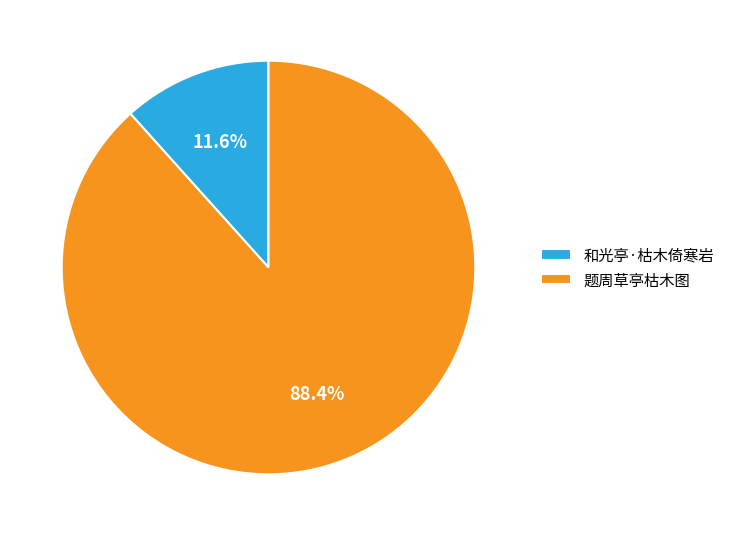

True or false: 题周草亭枯木图 accounts for 88% of the total.

True